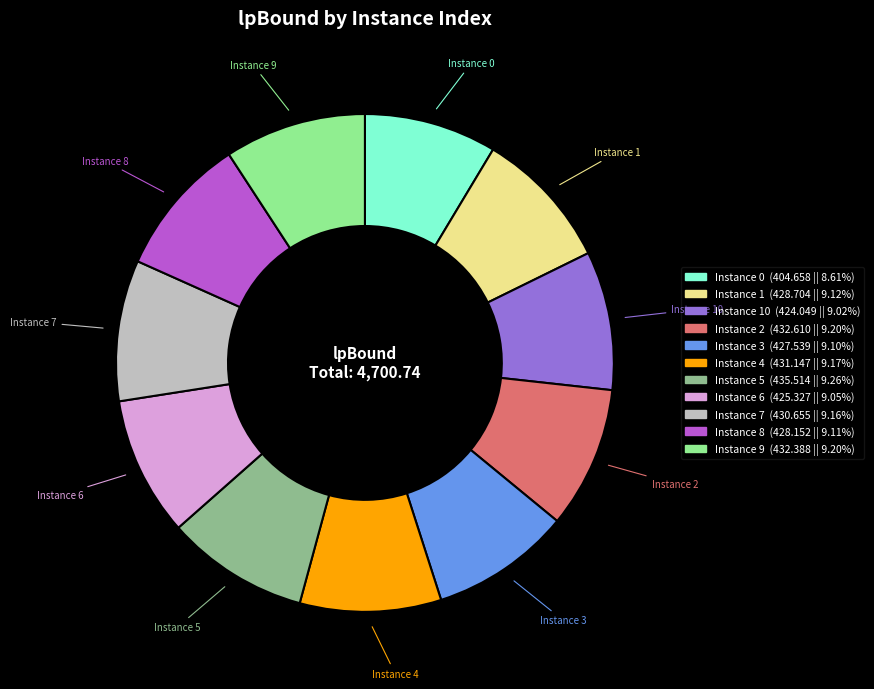

Approximately how many times larger is the value at Instance 5 compared to Instance 7?

1.0